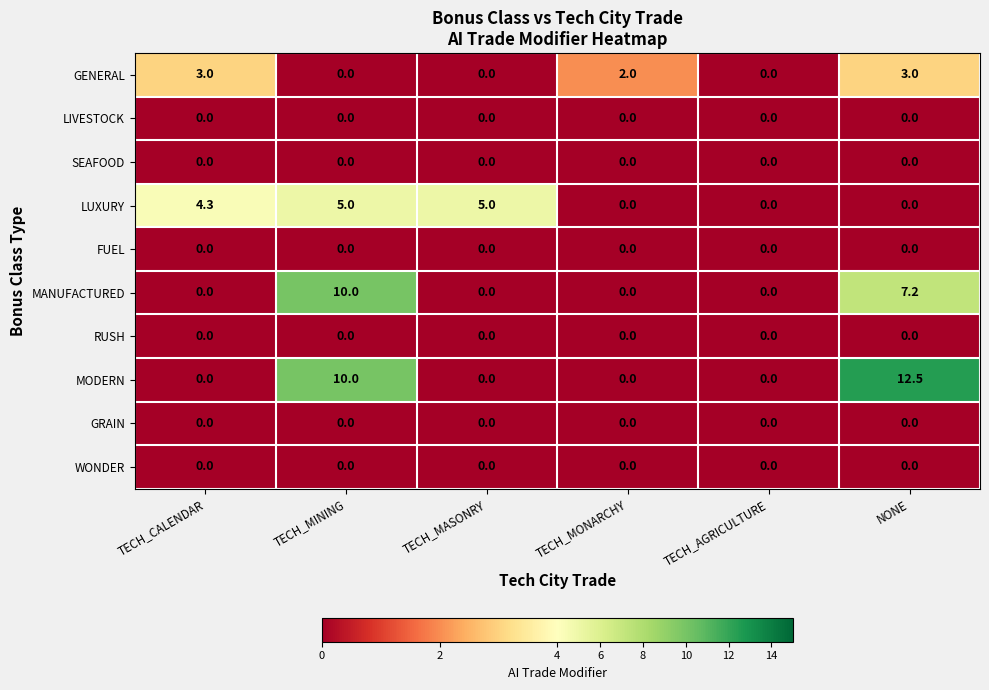

The value of MODERN at TECH_MASONRY is 0.0. True or false?

True